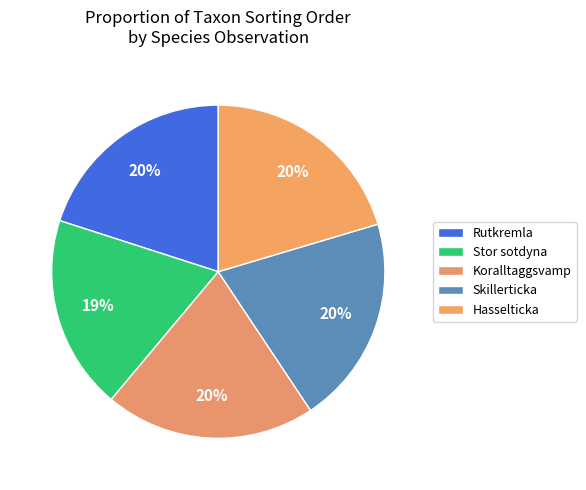

The Hasselticka slice represents 20% of the pie. True or false?

True